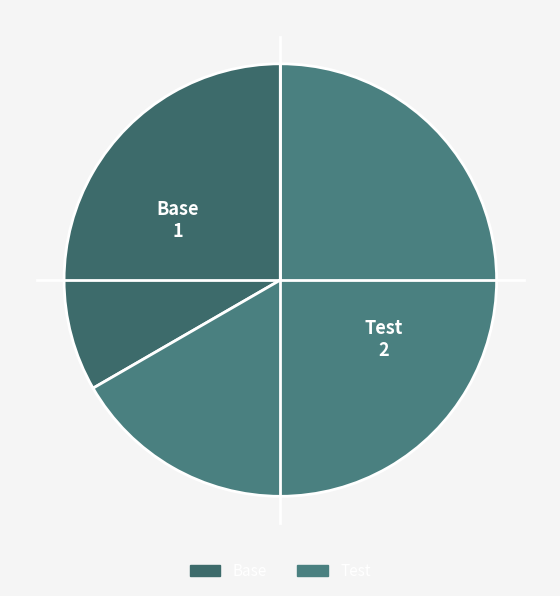

Approximately how many times larger is the value at Base compared to Test?

0.5